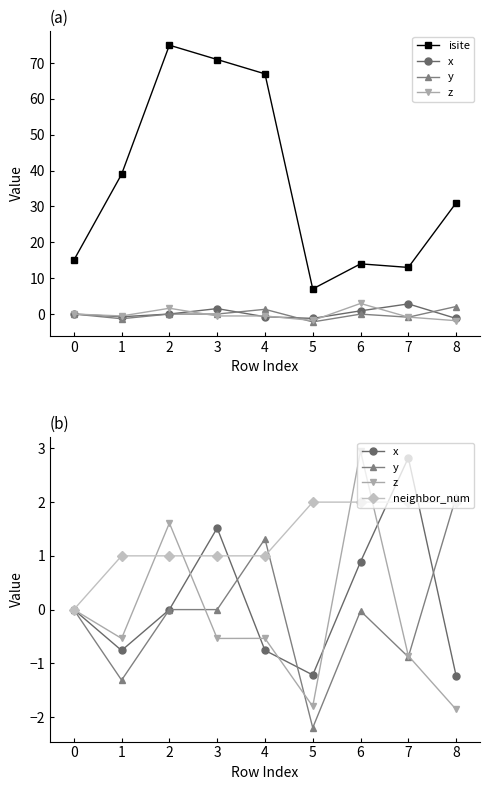

How many series are shown in this chart?

5